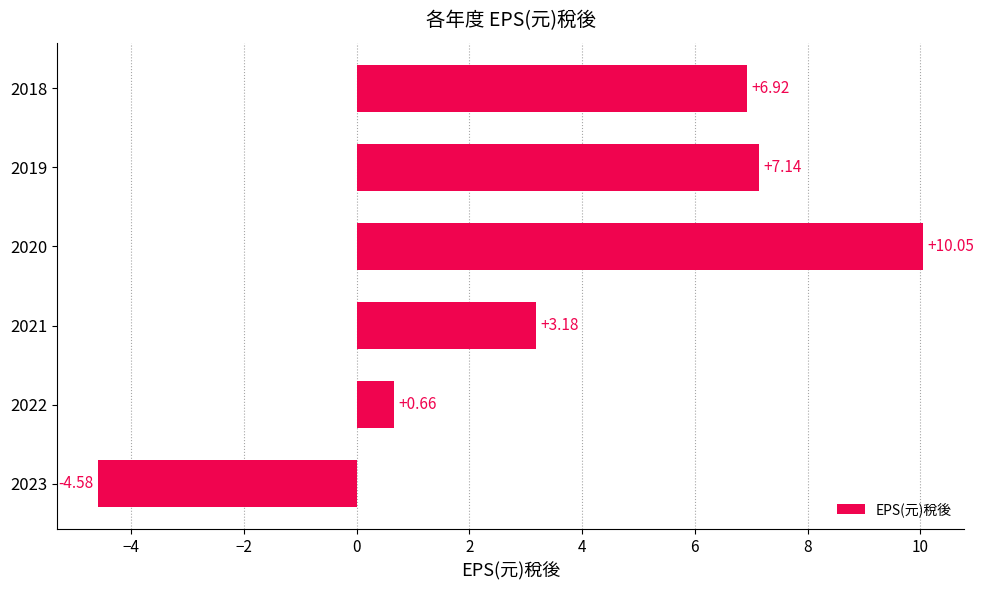

List the labels in order of value, smallest first.

2023, 2022, 2021, 2018, 2019, 2020